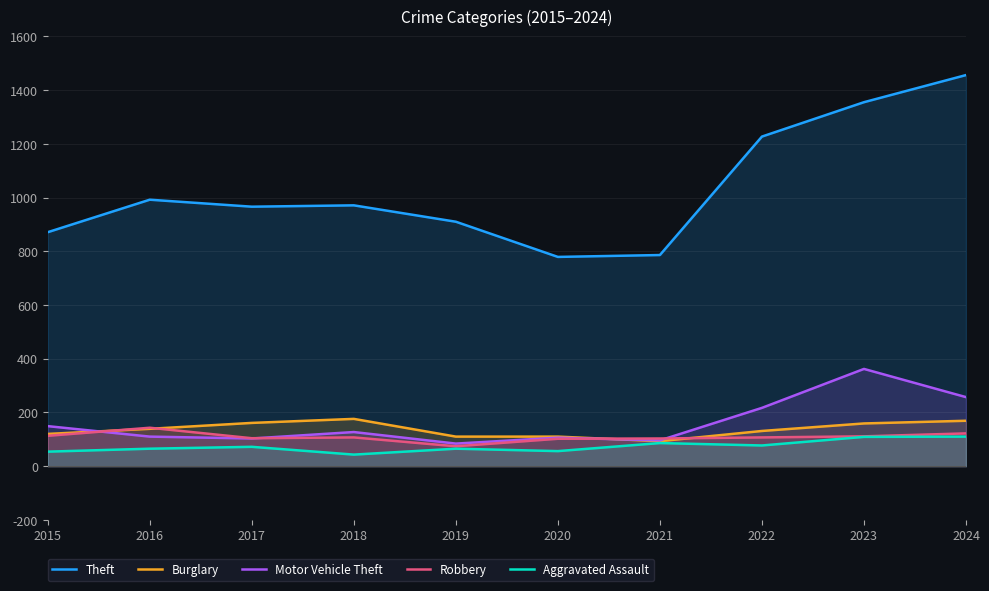

Reading left to right, transcribe all the data shown in this chart.

Theft: 871	992	966	971	910	779	786	1227	1355	1456
Burglary: 120	139	161	176	110	110	93	131	159	169
Motor Vehicle Theft: 149	110	103	127	84	106	96	217	362	257
Robbery: 113	143	104	107	74	102	103	107	111	122
Aggravated Assault: 54	65	72	43	65	56	86	77	109	110